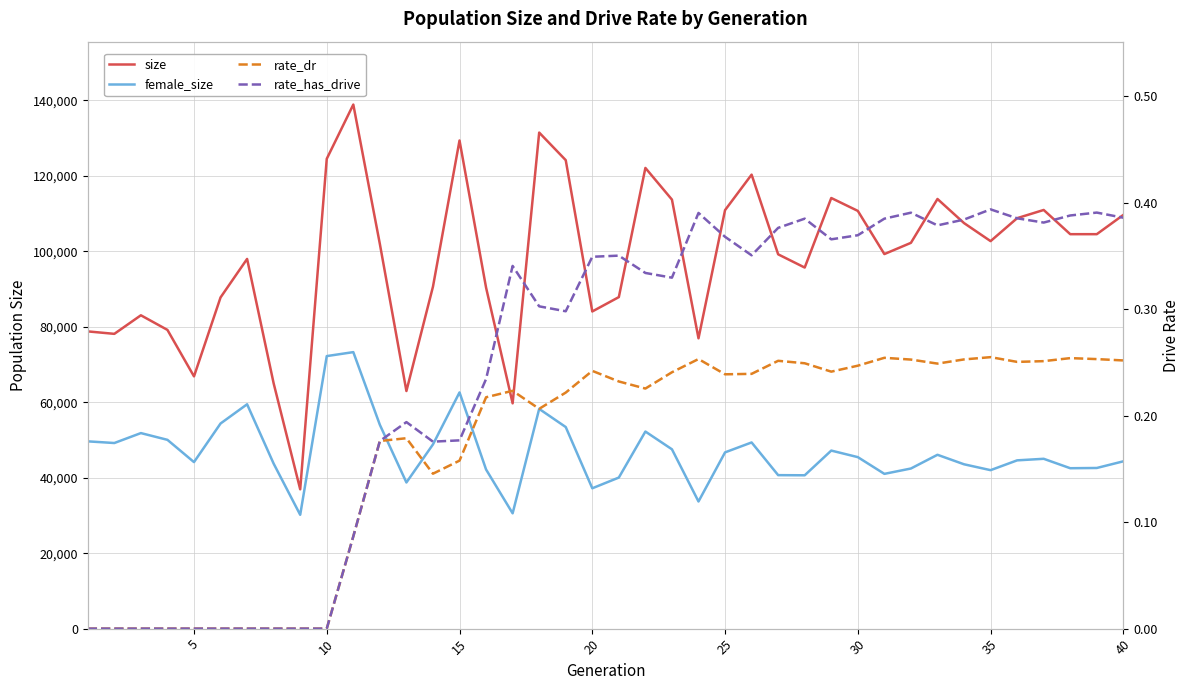

Reading left to right, list all the values displayed in this chart.

size: 78766.0	78116.0	83035.0	79161.0	66849.0	87766.0	97969.0	64998.0	36921.0	124502.0	138878.0	101929.0	62967.0	90621.0	129356.0	90365.0	59701.0	131454.0	124145.0	84047.0	87854.0	122083.0	113689.0	76931.0	110902.0	120305.0	99189.0	95682.0	114114.0	110699.0	99258.0	102233.0	113855.0	107469.0	102688.0	108770.0	110944.0	104527.0	104529.0	109637.0
female_size: 49628.0	49186.0	51818.0	50030.0	44128.0	54357.0	59454.0	43723.0	30163.0	72222.0	73274.0	54010.0	38731.0	48818.0	62595.0	42168.0	30557.0	58229.0	53420.0	37191.0	40033.0	52229.0	47523.0	33693.0	46708.0	49338.0	40673.0	40635.0	47183.0	45446.0	41013.0	42431.0	46070.0	43551.0	41994.0	44593.0	45006.0	42508.0	42572.0	44337.0
rate_dr: 0.0	0.0	0.0	0.0	0.0	0.0	0.0	0.0	0.0	0.0	0.1	0.2	0.2	0.1	0.2	0.2	0.2	0.2	0.2	0.2	0.2	0.2	0.2	0.3	0.2	0.2	0.3	0.2	0.2	0.2	0.3	0.3	0.2	0.3	0.3	0.3	0.3	0.3	0.3	0.3
rate_has_drive: 0.0	0.0	0.0	0.0	0.0	0.0	0.0	0.0	0.0	0.0	0.1	0.2	0.2	0.2	0.2	0.2	0.3	0.3	0.3	0.3	0.4	0.3	0.3	0.4	0.4	0.4	0.4	0.4	0.4	0.4	0.4	0.4	0.4	0.4	0.4	0.4	0.4	0.4	0.4	0.4